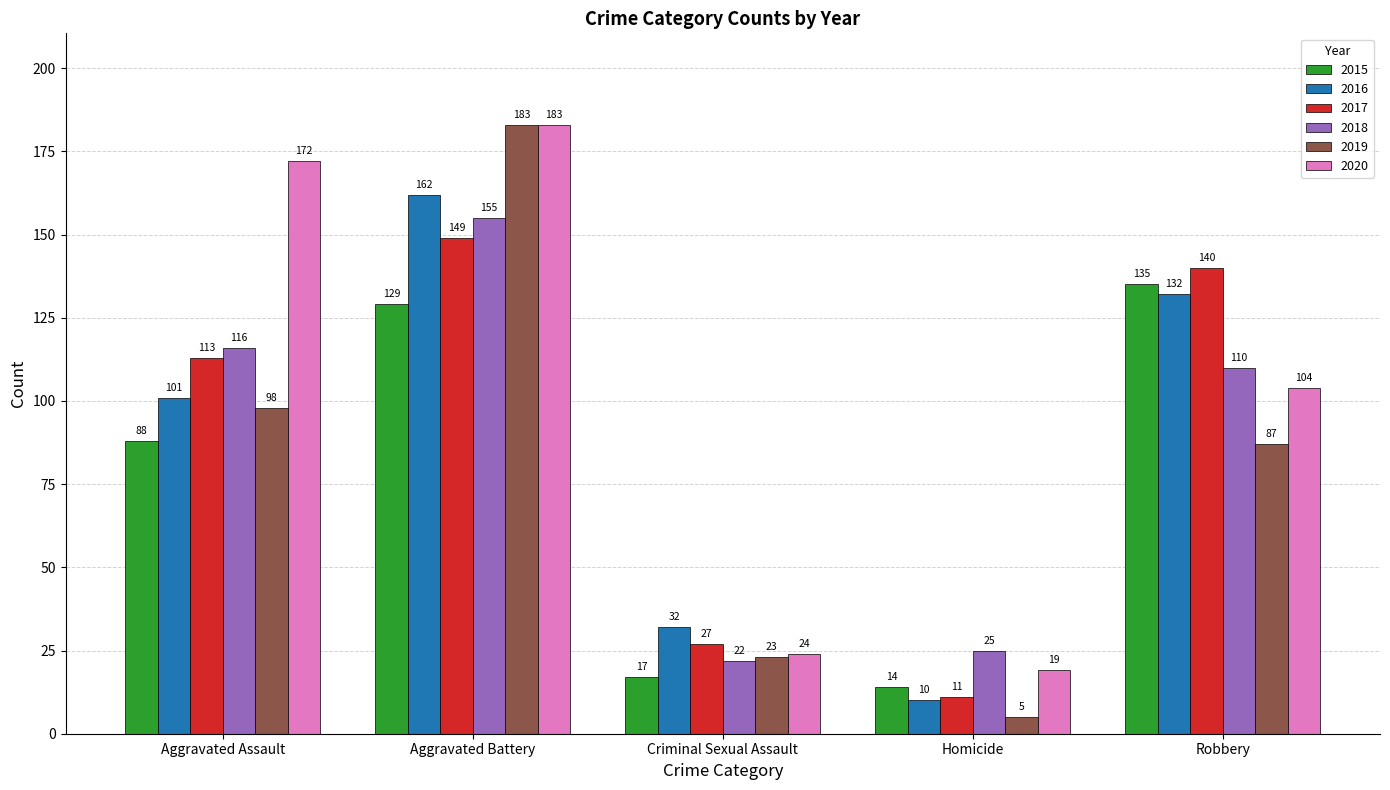

The value of 2018 at Robbery is 110. True or false?

True